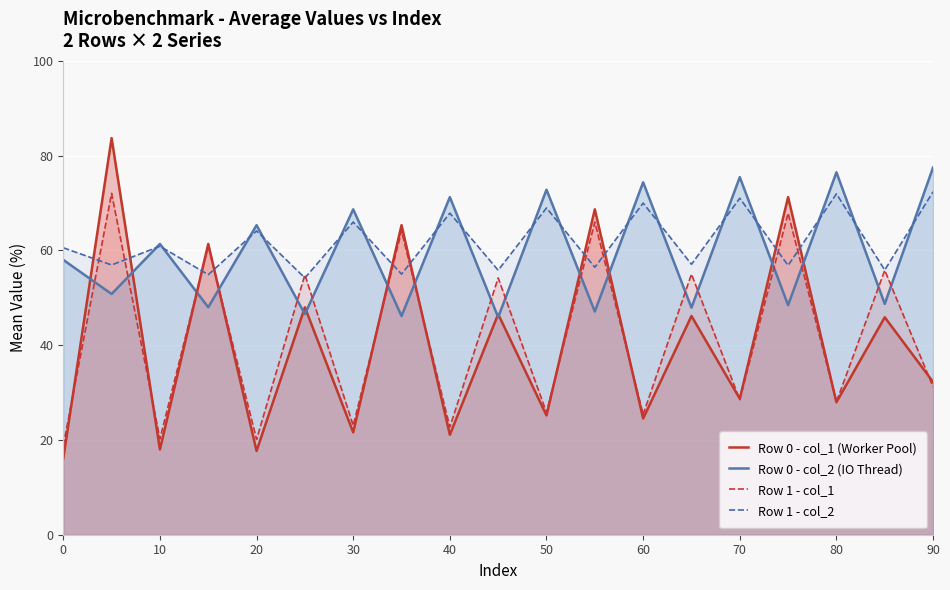

What is the value of the Row 1 - col_2 point at the 12th from the left?

56.4